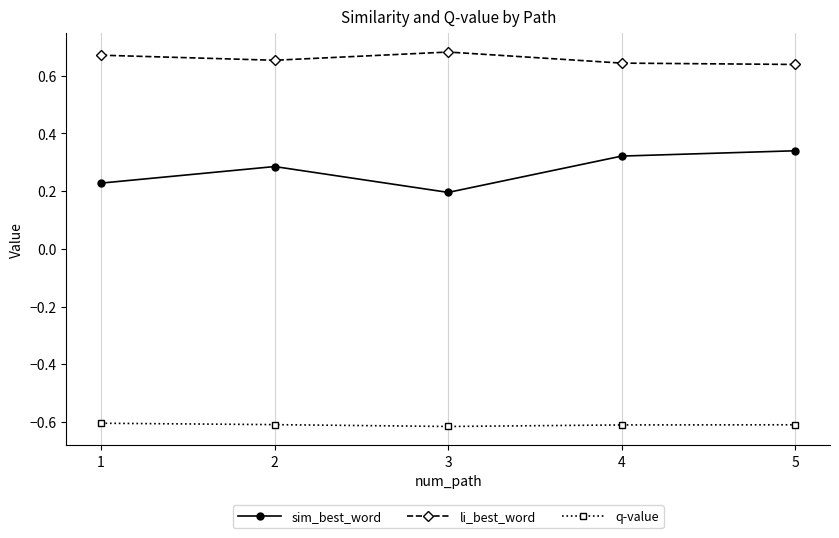

At how many categories does at least one series exceed 0?

5